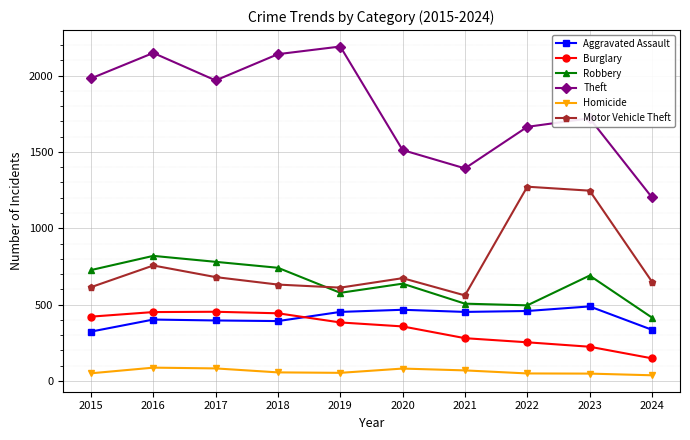

What is the spread (max minus min) of values at 2015?

1931